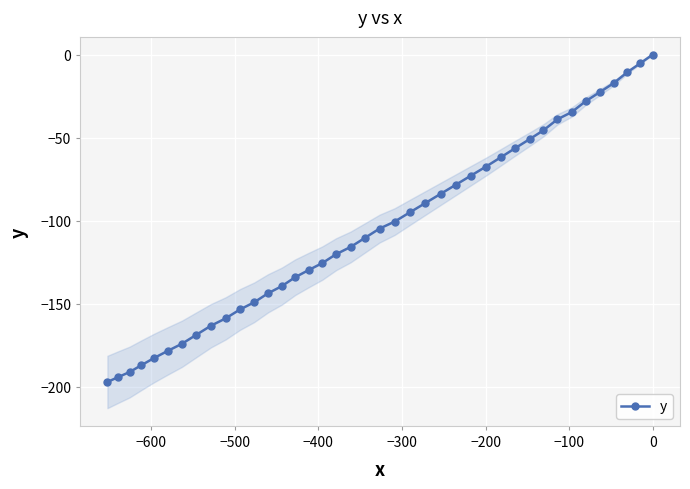

What is the value of the y point at the 19th from the left?

-115.9